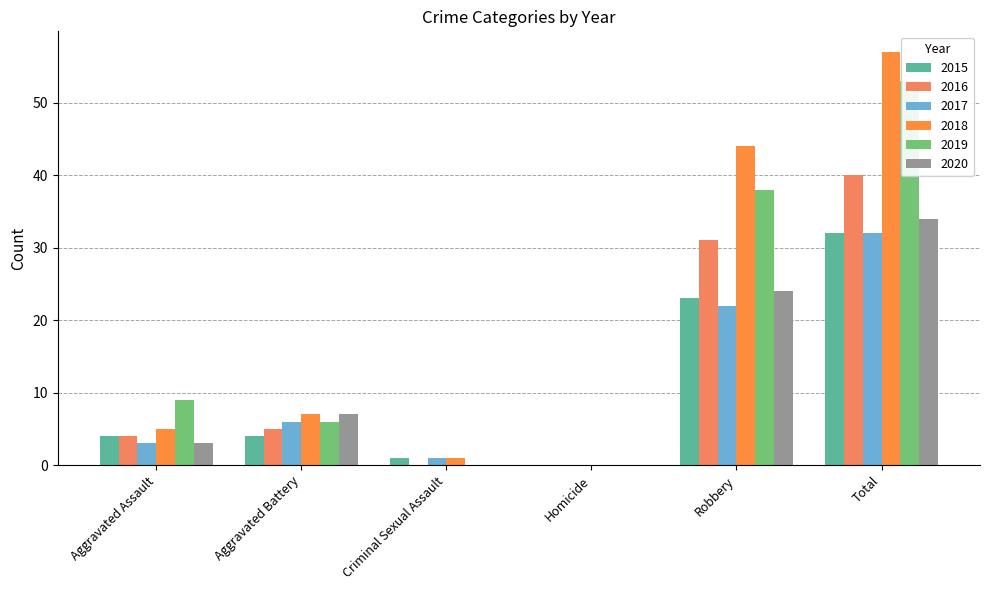

Which series has the largest total across all categories?

2018